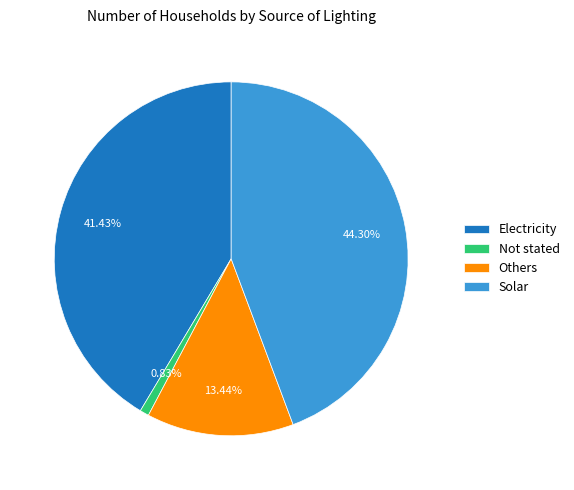

What percentage is the Solar slice, to the nearest percent?

44%